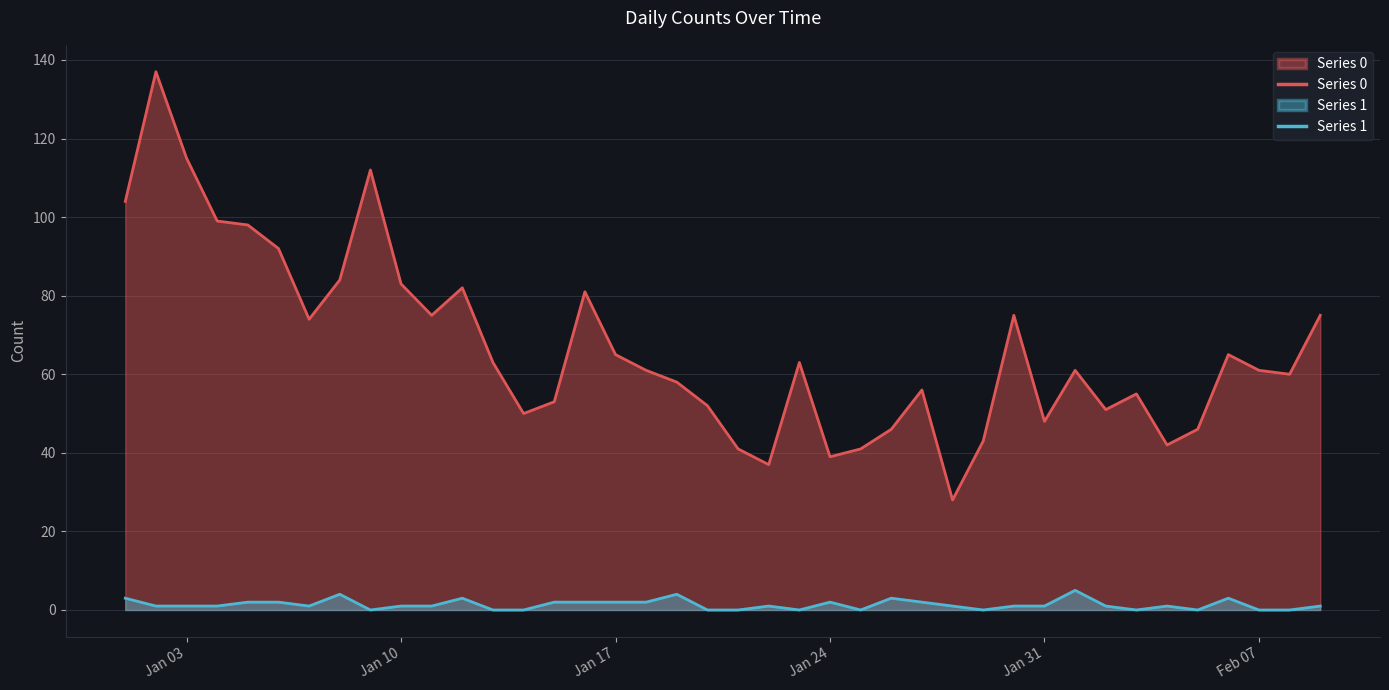

True or false: Series 0 and Series 1 cross at least once.

False